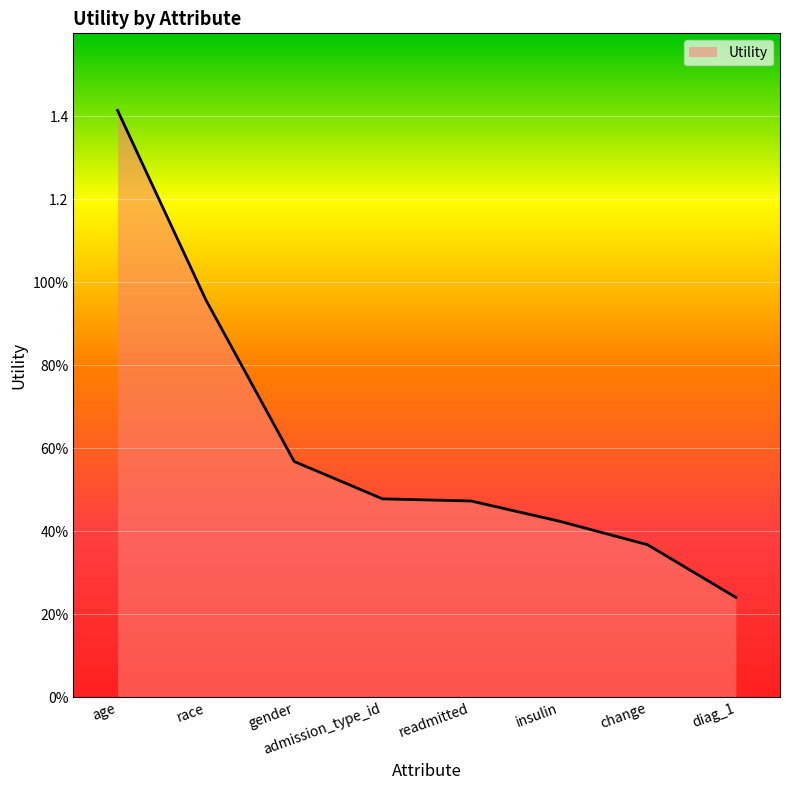

Rank the categories by value from lowest to highest.

diag_1, change, insulin, readmitted, admission_type_id, gender, race, age